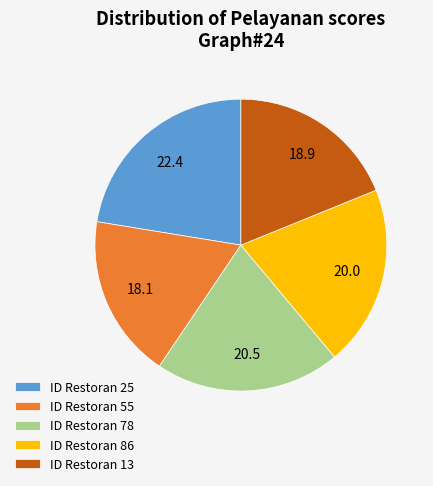

Count the number of slices in the pie.

5